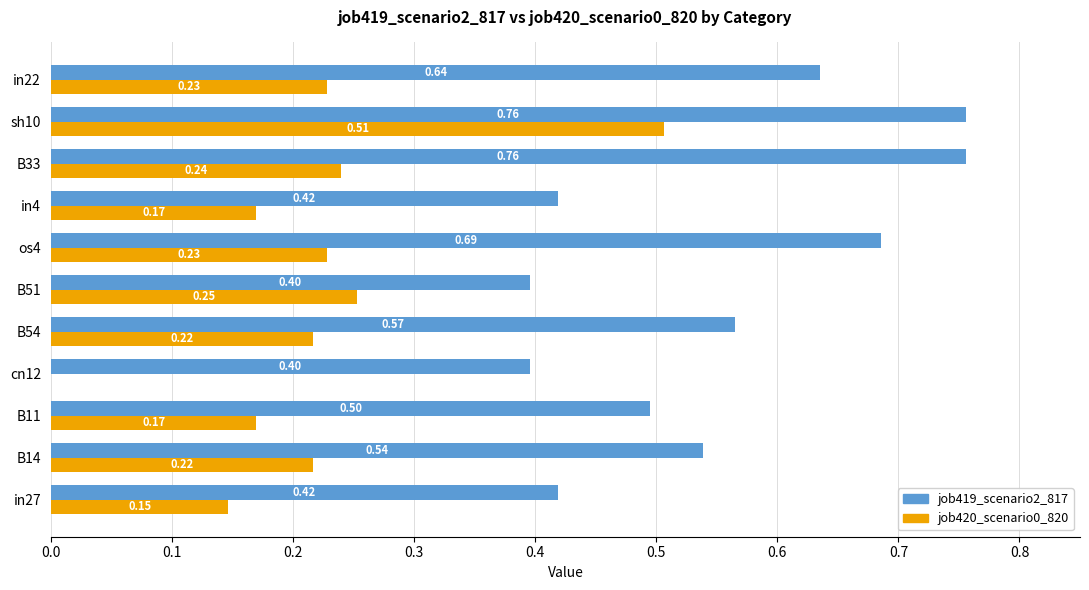

Which series changed the most between os4 and B33?

job419_scenario2_817